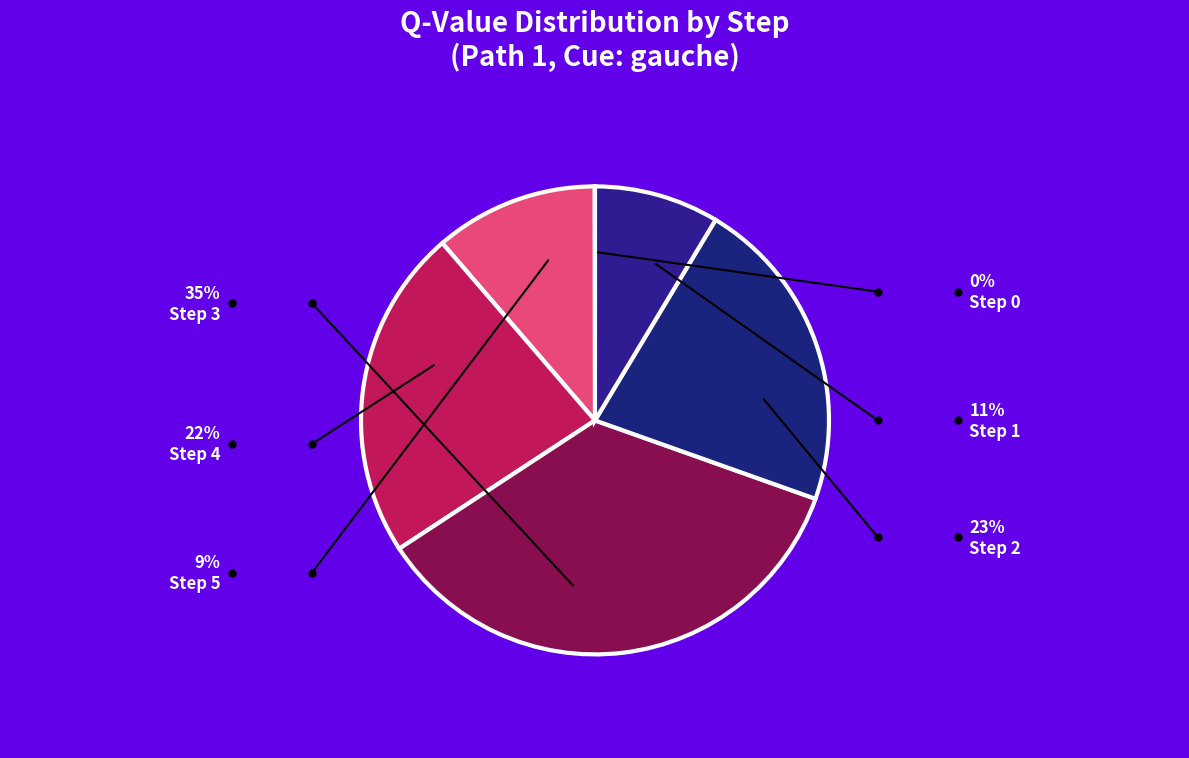

What percentage is the Step 4 slice, to the nearest percent?

22%